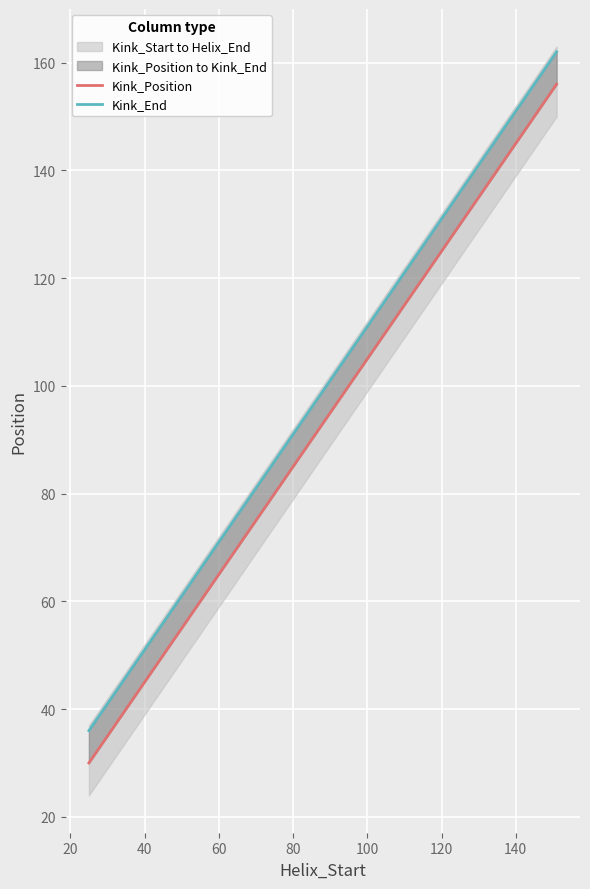

Between 20 and 40, which series saw the biggest shift?

Kink_Position